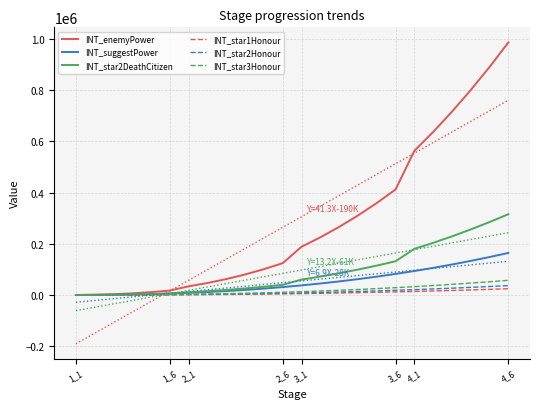

At 3_1, list the series in order from smallest to largest.

INT_star1Honour, INT_star2Honour, INT_star3Honour, INT_suggestPower, INT_star2DeathCitizen, INT_enemyPower